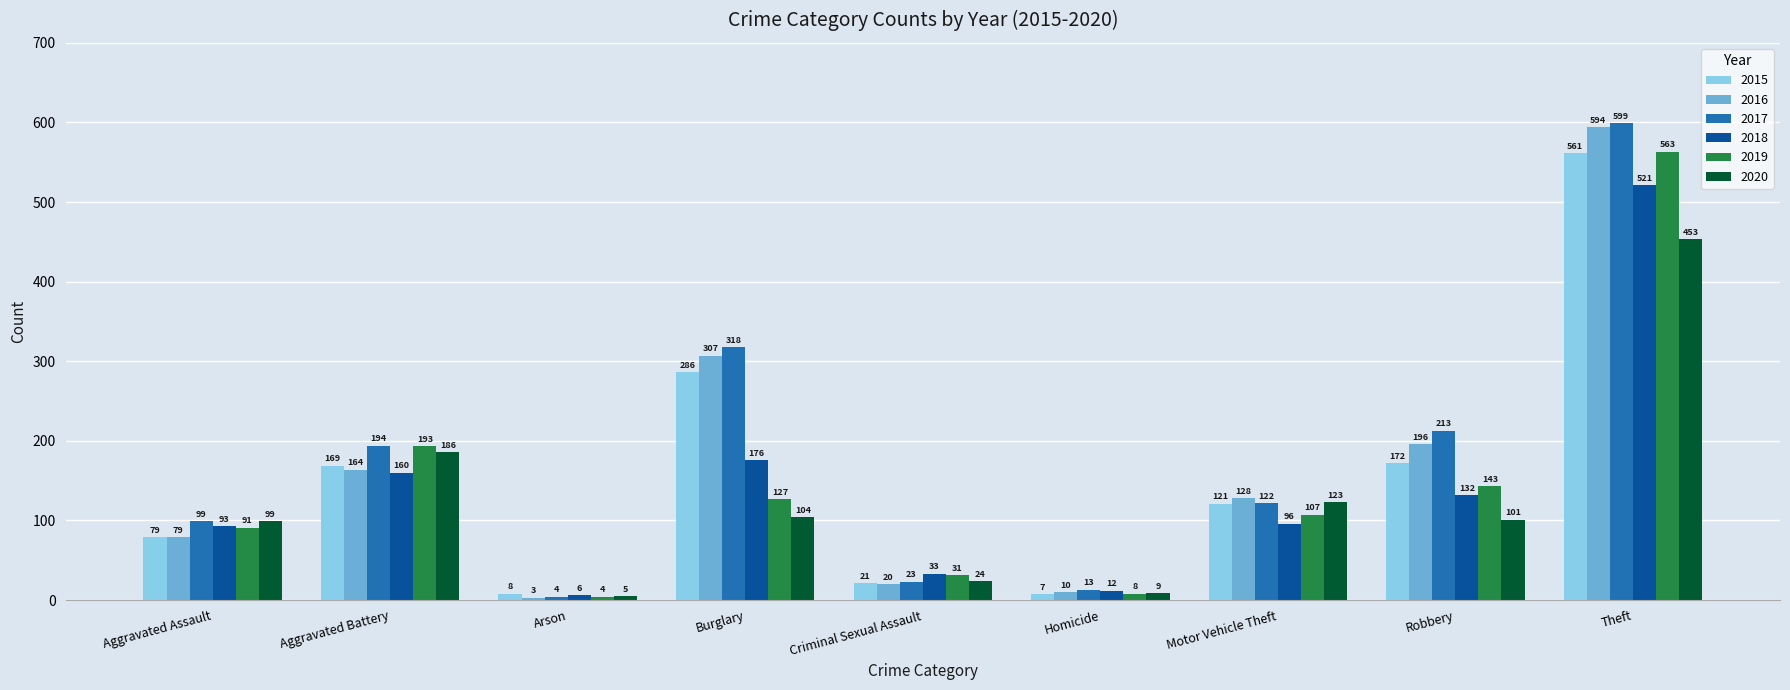

Reading left to right, what are all the values shown in this chart?

2015: Aggravated Assault=79	Aggravated Battery=169	Arson=8	Burglary=286	Criminal Sexual Assault=21	Homicide=7	Motor Vehicle Theft=121	Robbery=172	Theft=561
2016: Aggravated Assault=79	Aggravated Battery=164	Arson=3	Burglary=307	Criminal Sexual Assault=20	Homicide=10	Motor Vehicle Theft=128	Robbery=196	Theft=594
2017: Aggravated Assault=99	Aggravated Battery=194	Arson=4	Burglary=318	Criminal Sexual Assault=23	Homicide=13	Motor Vehicle Theft=122	Robbery=213	Theft=599
2018: Aggravated Assault=93	Aggravated Battery=160	Arson=6	Burglary=176	Criminal Sexual Assault=33	Homicide=12	Motor Vehicle Theft=96	Robbery=132	Theft=521
2019: Aggravated Assault=91	Aggravated Battery=193	Arson=4	Burglary=127	Criminal Sexual Assault=31	Homicide=8	Motor Vehicle Theft=107	Robbery=143	Theft=563
2020: Aggravated Assault=99	Aggravated Battery=186	Arson=5	Burglary=104	Criminal Sexual Assault=24	Homicide=9	Motor Vehicle Theft=123	Robbery=101	Theft=453